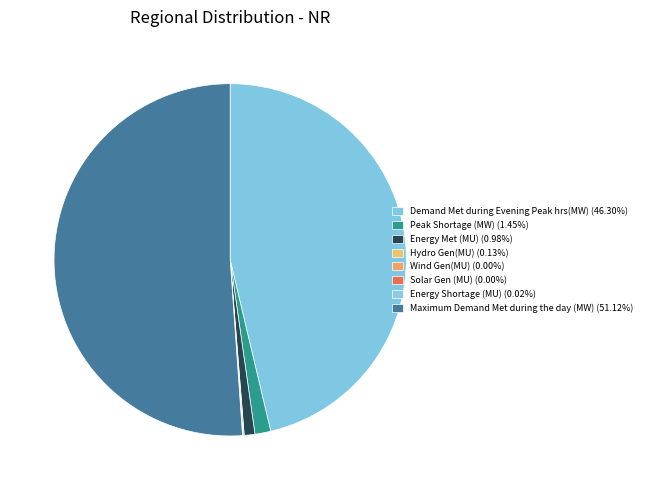

What is the ratio of the value at Hydro Gen(MU) to the value at Wind Gen(MU)?

37.7